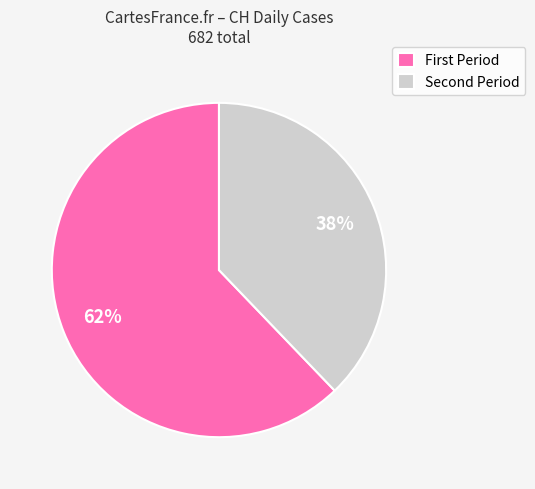

Rank the categories by value from highest to lowest.

First Period, Second Period